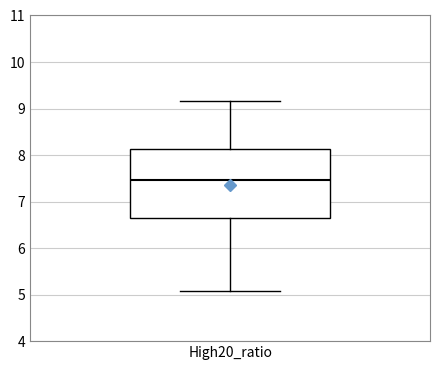

Transcribe this box plot: give where the median line is, the range the box spans, and where the two whiskers end, as read against the y-axis. The values are not printed on the chart, so give them approximately, as read against the axis.

median 7.5, box 6.6 to 8.1, whiskers 5.1 to 9.2